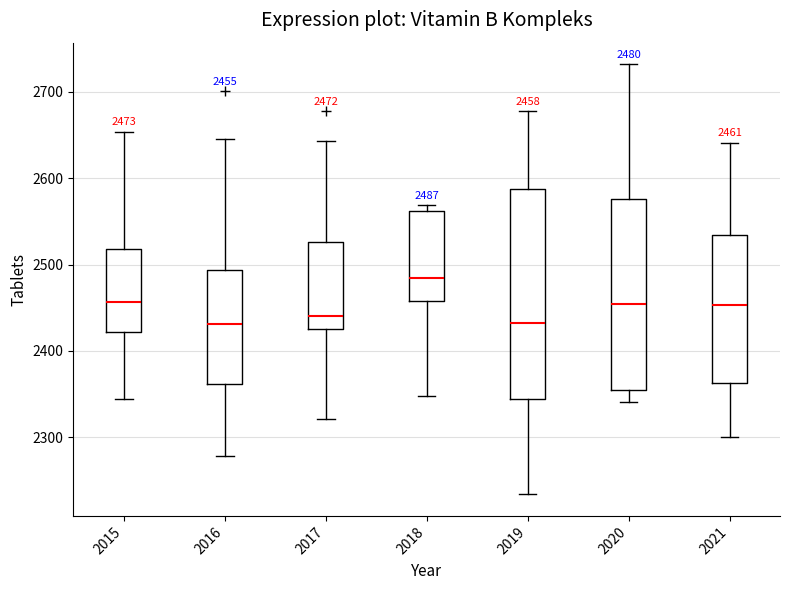

Comparing the boxes themselves (not the whiskers), which one is the tallest?

2019